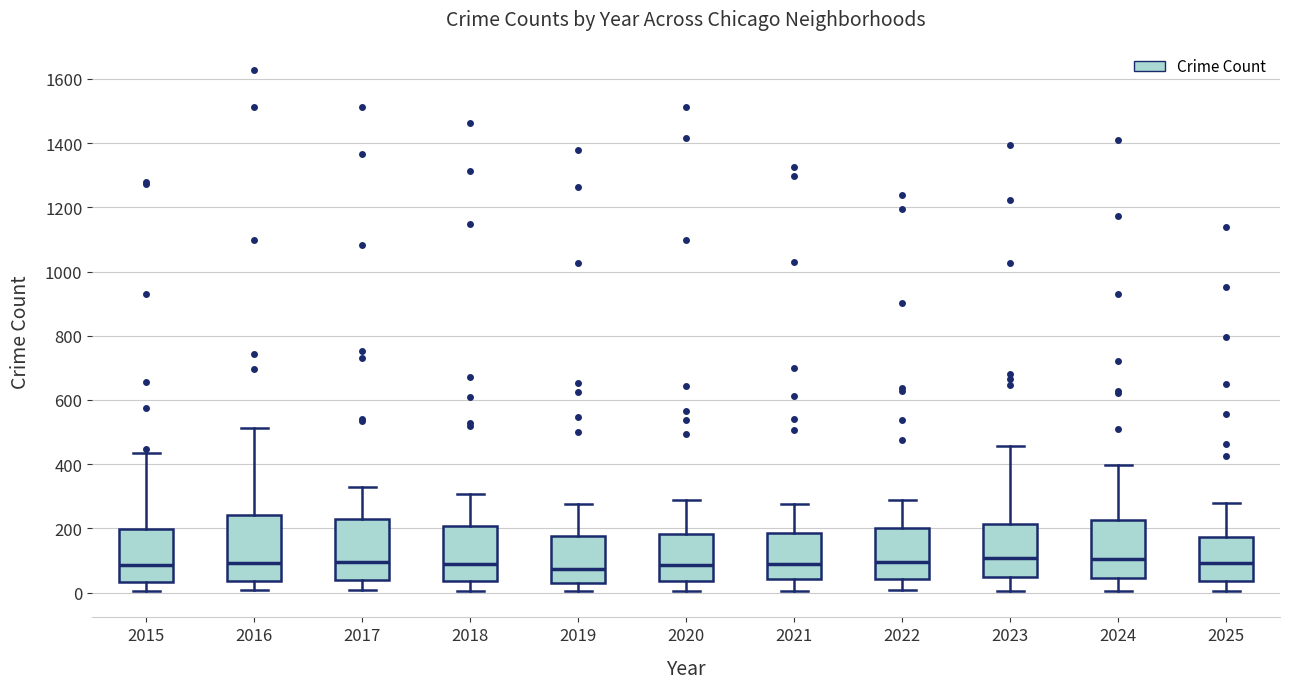

Where does the median line of the box at x = 2016 sit on the y-axis? The values are not printed on the chart, so give them approximately, as read against the axis.

100